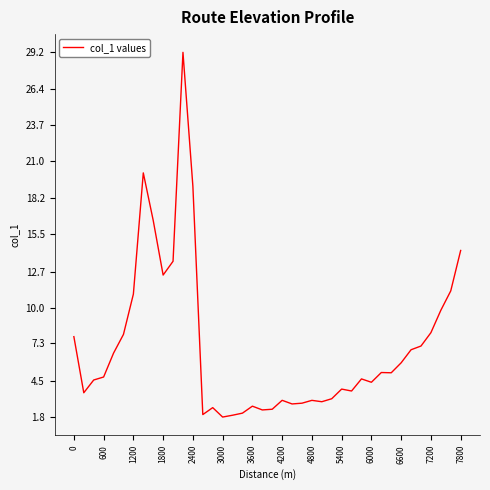

What is the minimum value shown in the chart?

1.8